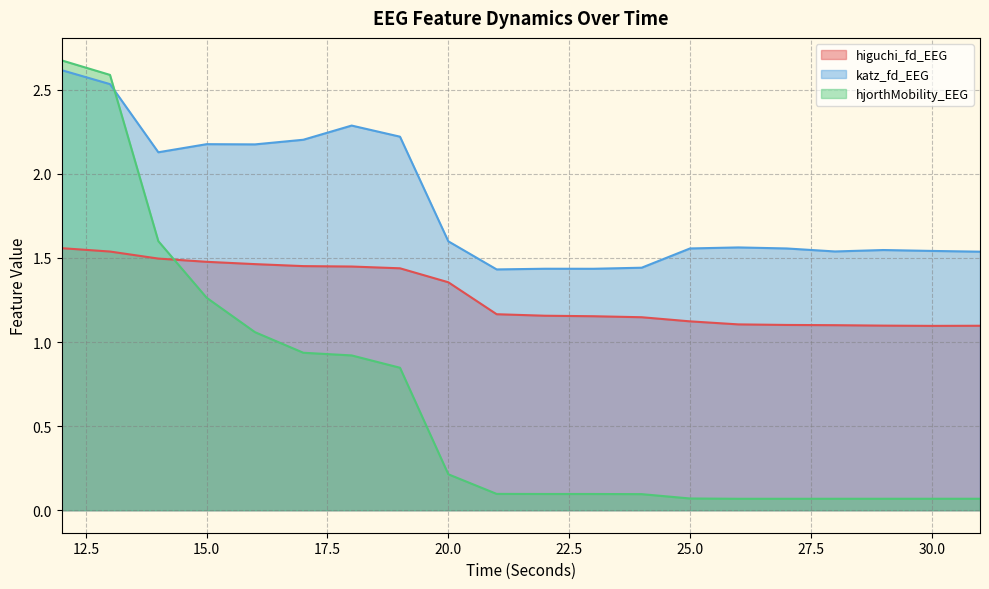

What is the sum of the katz_fd_EEG values at 19 and 29?

3.8